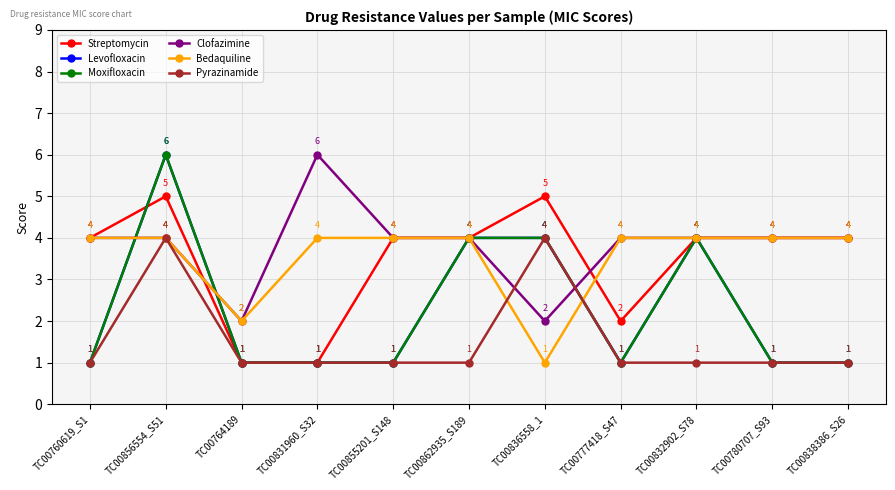

Which label corresponds to the smallest value in the chart?

TC00764189